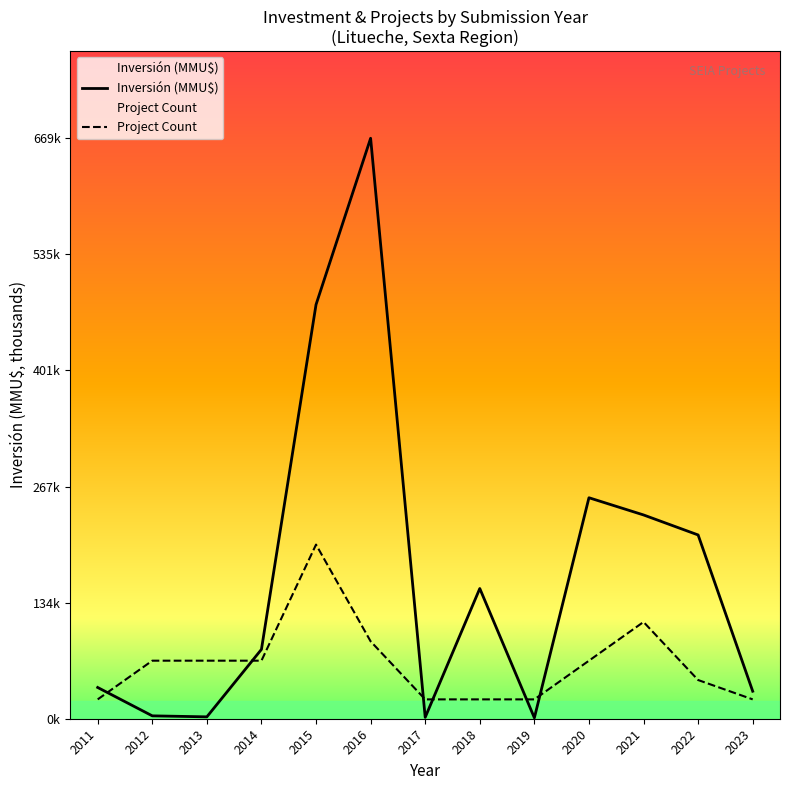

What is the value of the Inversión (MMU$) point at the 11th from the left?

234.7